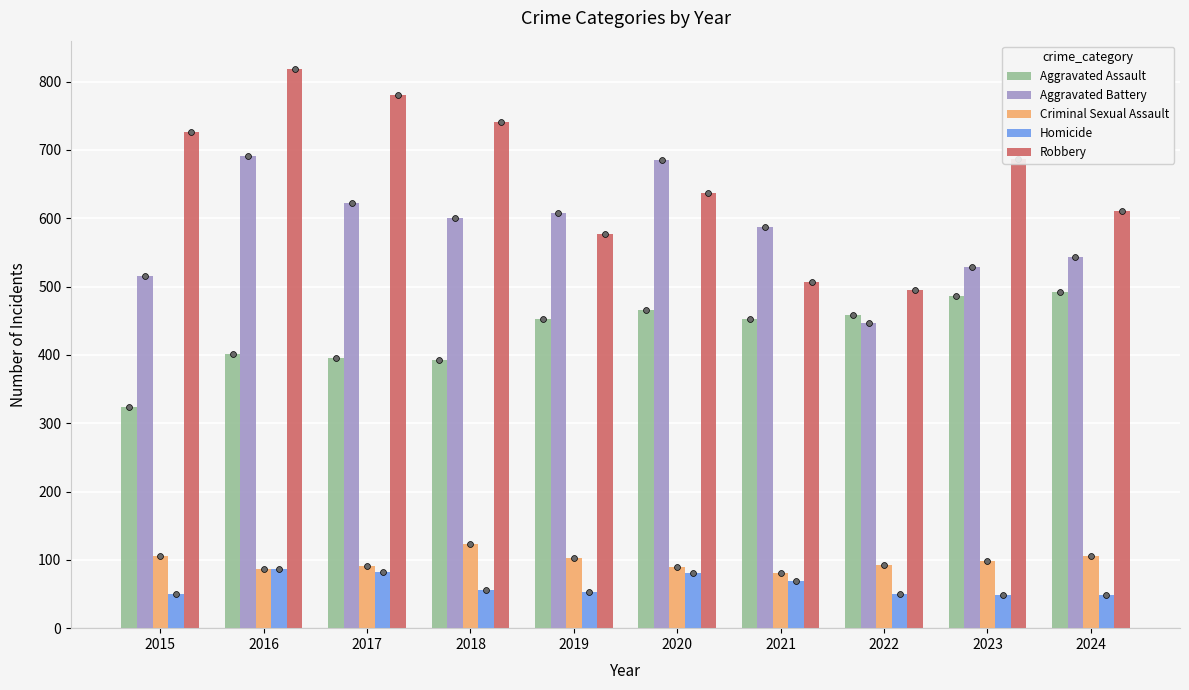

Which series reaches the maximum Y coordinate?

Robbery